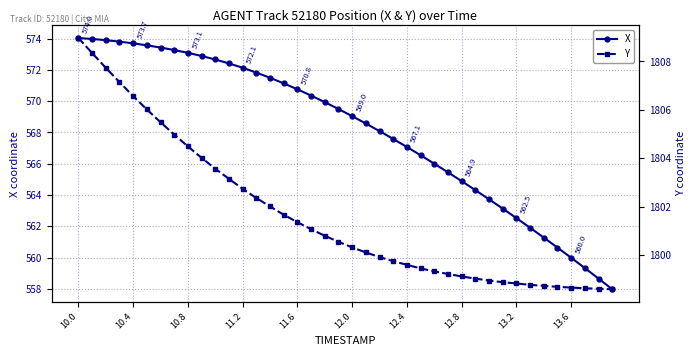

What is the minimum value for X?

558.0